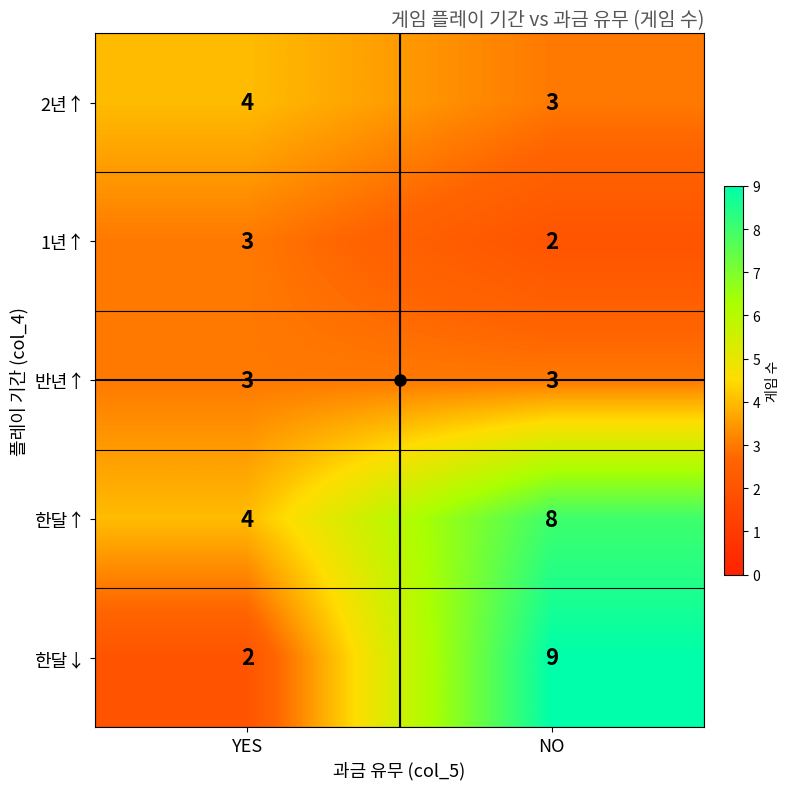

What is the greatest value displayed?

9